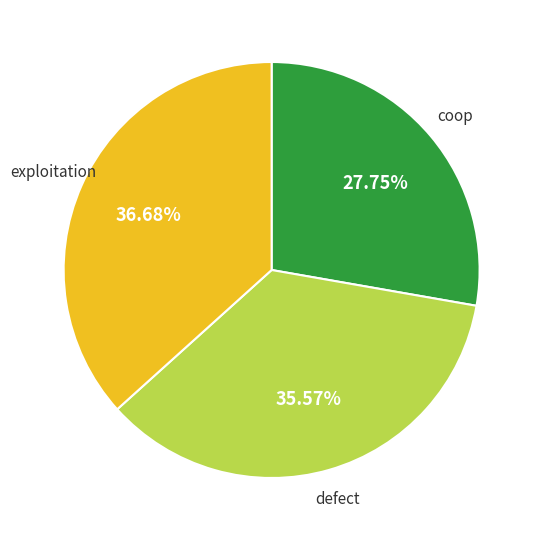

True or false: defect accounts for 36% of the total.

True